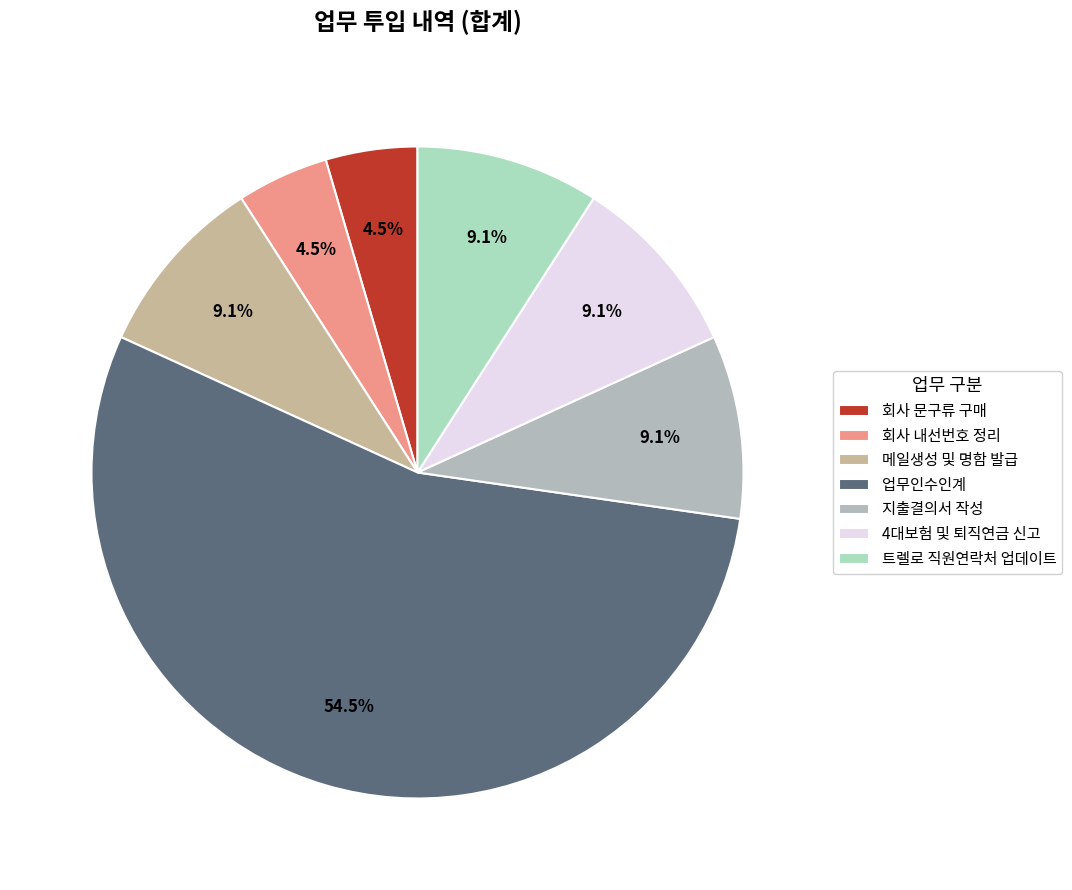

Count the number of slices in the pie.

7